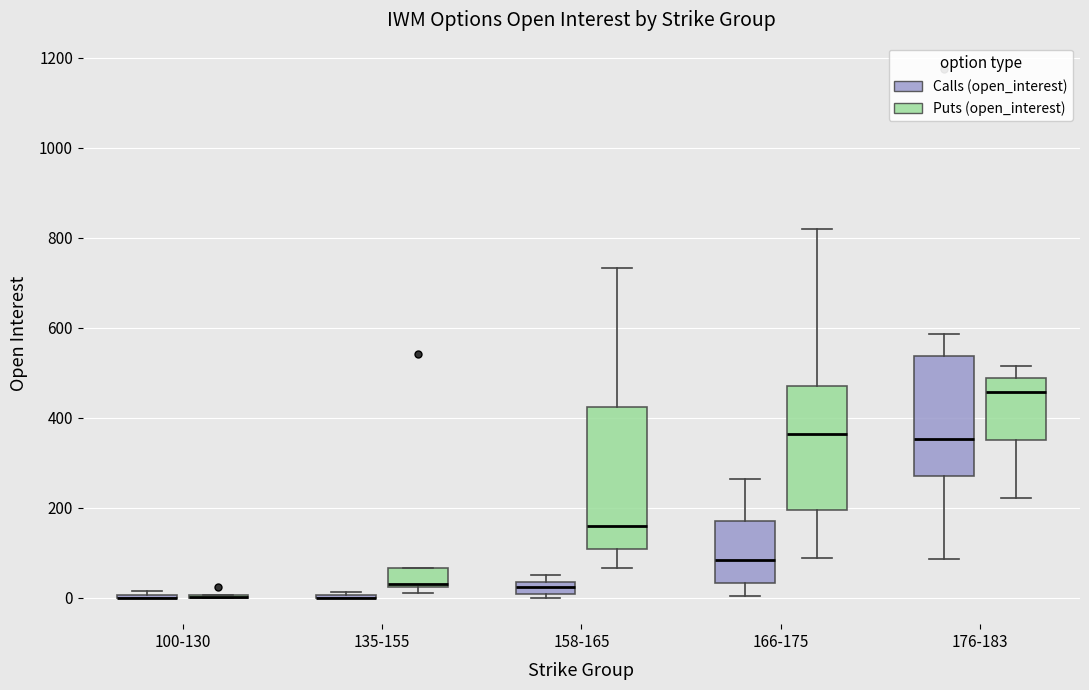

Which box is the tallest, from its lower edge to its upper edge?

158-165 (Puts (open_interest))